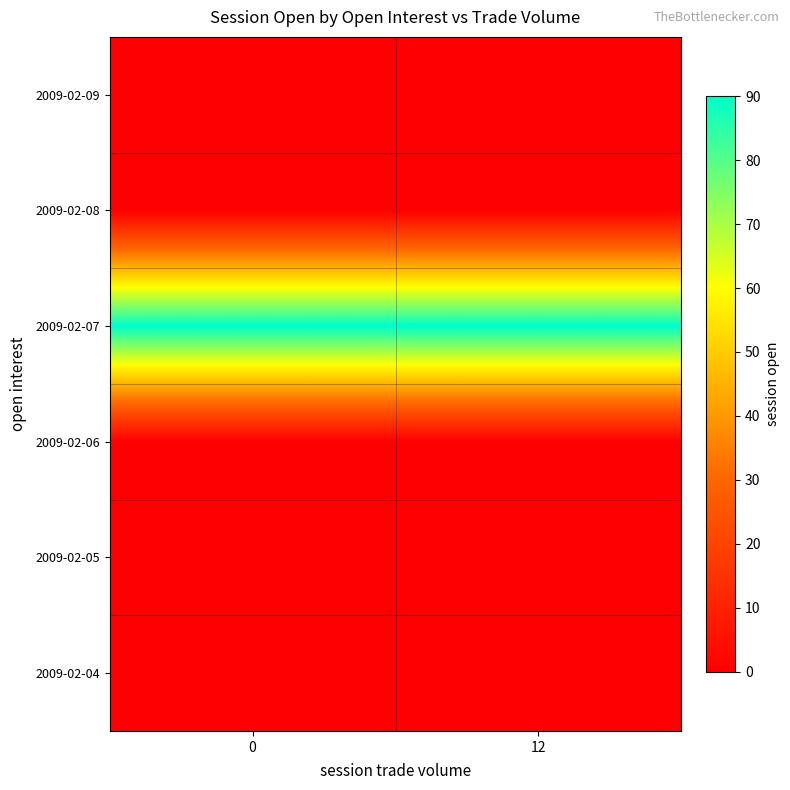

At 0, list the series in order from largest to smallest.

2009-02-07, 2009-02-04, 2009-02-05, 2009-02-06, 2009-02-08, 2009-02-09